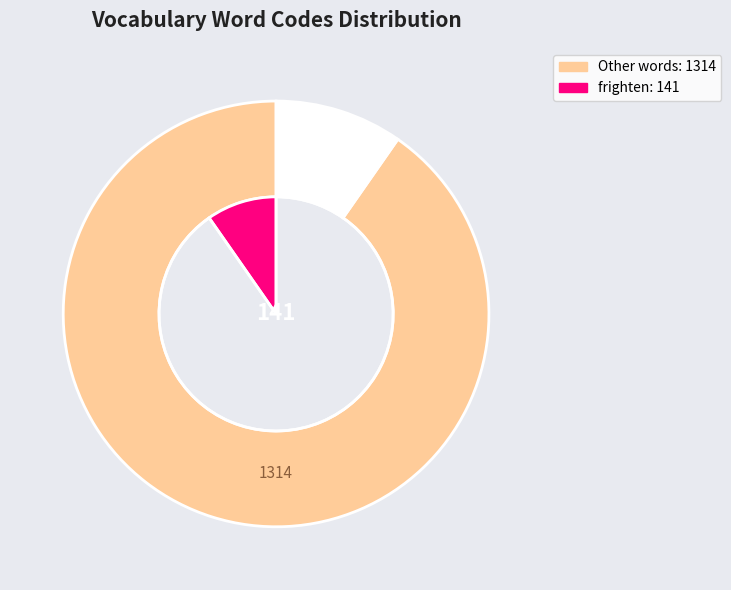

Is it true that manufacture is 15% of the pie?

False